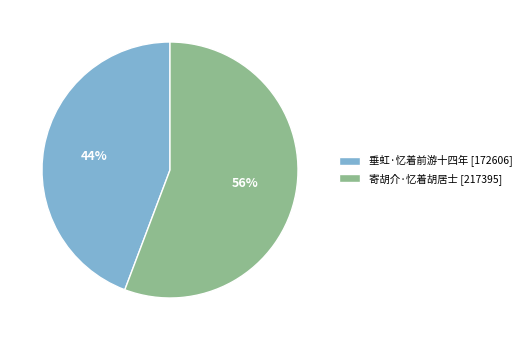

What percentage is the 垂虹·忆着前游十四年 slice, to the nearest percent?

44%